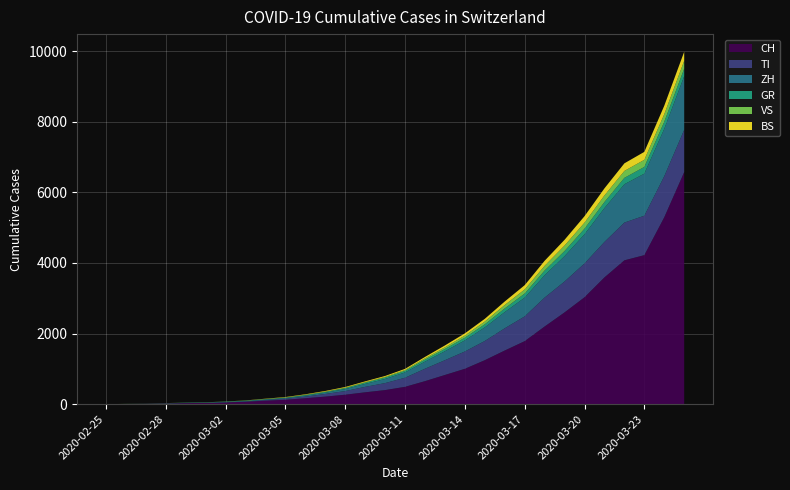

Reading right to left, extract all data points from this chart.

CH: 6575	5294	4222	4075	3591	3028	2600	2200	1785	1520	1246	1002	827	652	491	399	336	268	214	168	125	98	69	49	35	29	19	8	4	0
TI: 1198	1163	1117	1070	1005	959	875	820	701	630	544	490	419	352	258	198	154	103	75	46	28	18	8	4	2	2	1	1	1	0
ZH: 1519	1344	1192	1086	960	826	719	634	532	459	385	315	254	201	151	117	84	56	36	27	19	16	13	10	7	6	2	2	0	0
GR: 213	200	190	181	171	158	145	132	116	104	88	75	63	55	42	38	33	27	22	18	13	11	10	9	6	6	6	2	2	0
VS: 224	213	202	196	186	171	155	133	116	97	78	61	48	38	27	21	17	14	11	9	7	5	3	3	2	1	1	0	0	0
BS: 256	241	225	215	201	183	163	143	121	99	77	63	53	40	31	26	22	19	16	12	10	7	3	1	1	1	1	1	1	0